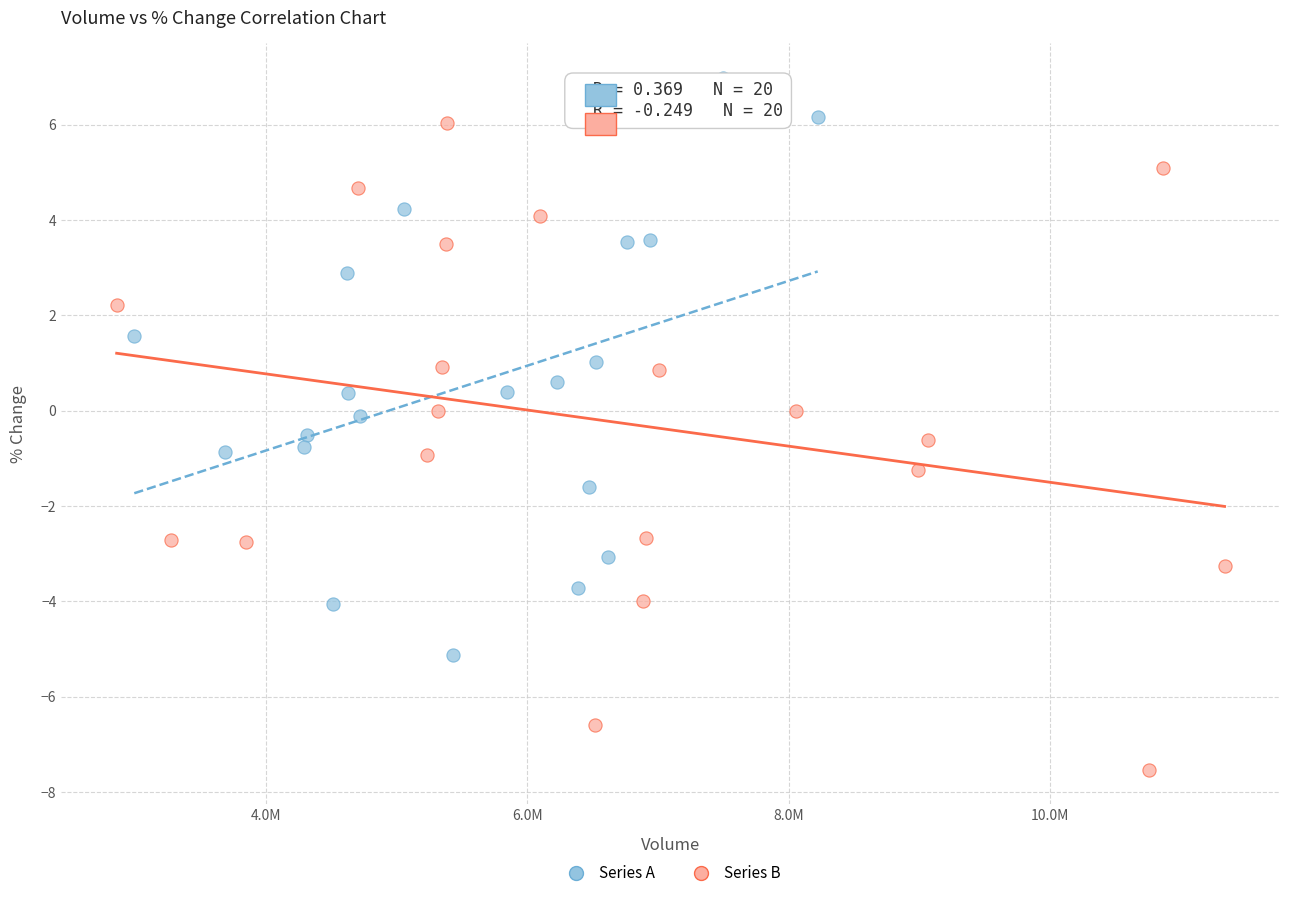

What are all the series names shown in the legend?

Series A, Series B